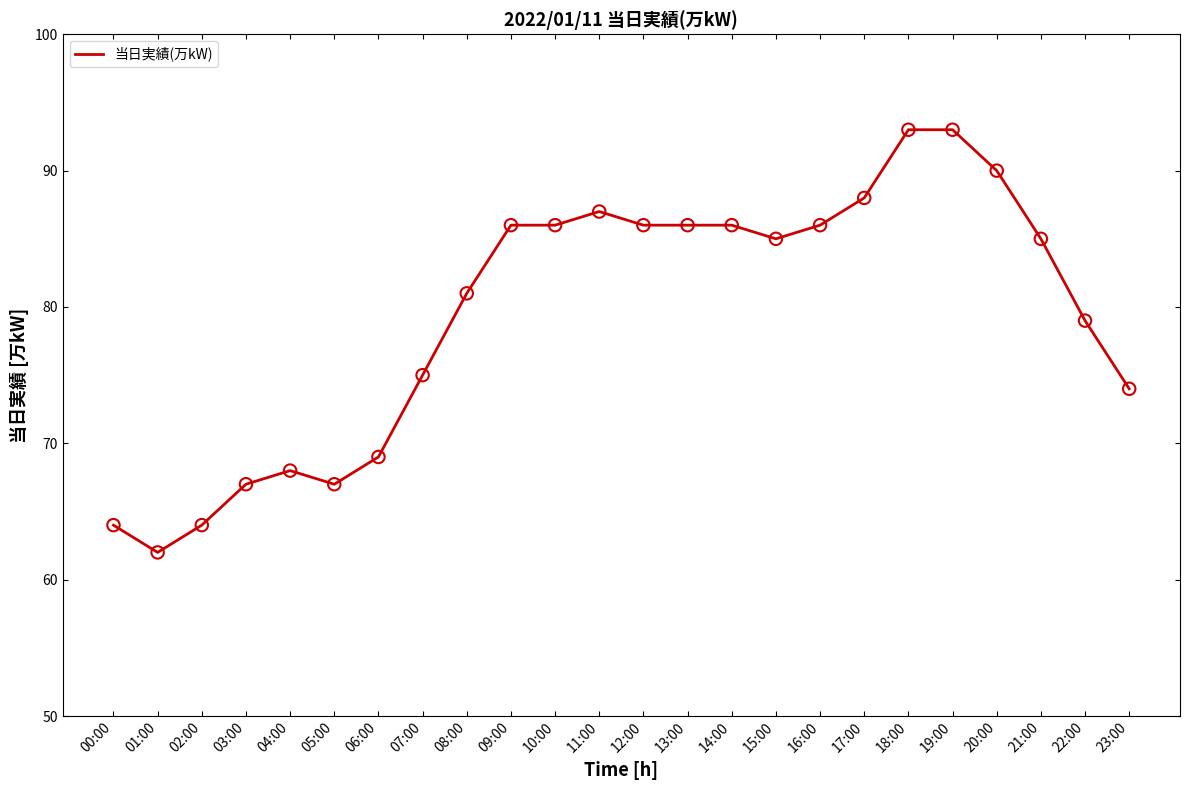

What is the change in value from 06:00 to 07:00?

+6